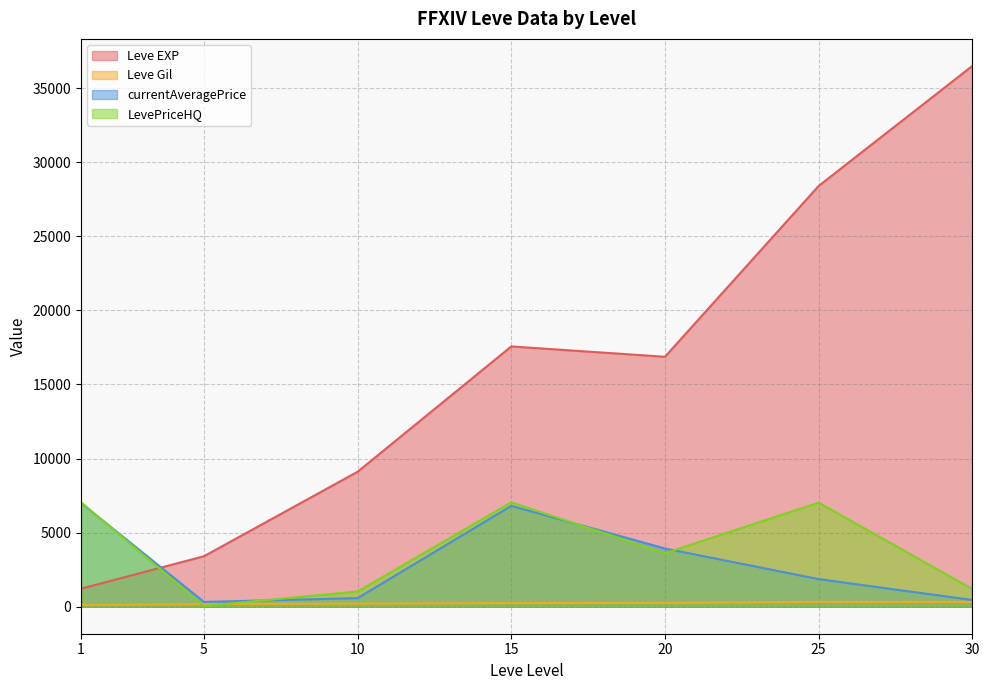

True or false: Leve Gil and Leve EXP intersect in this chart.

False